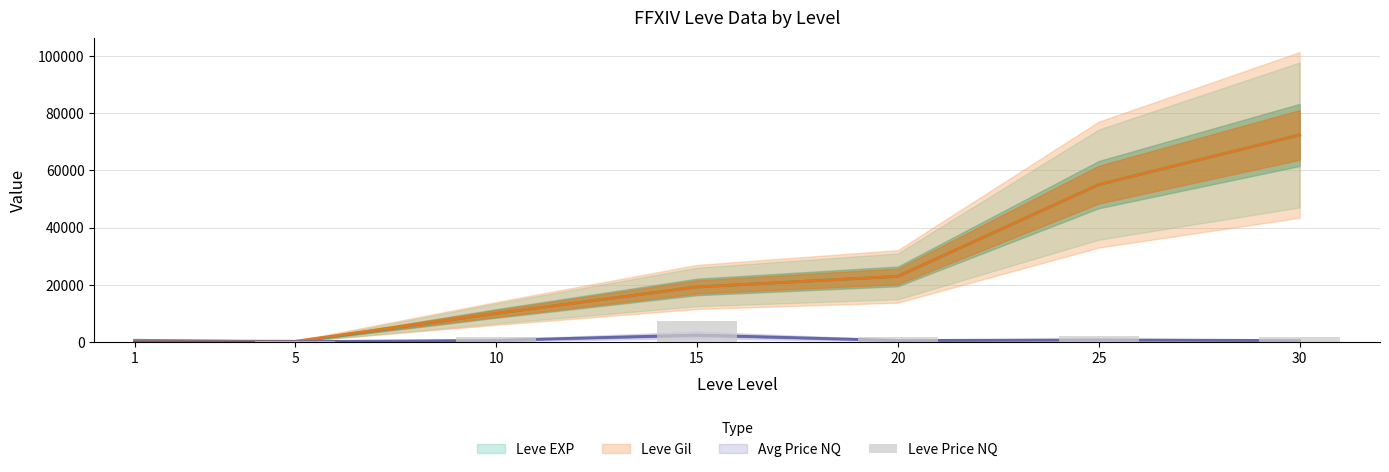

What is the value of the 6th bar from the left?

2249.3